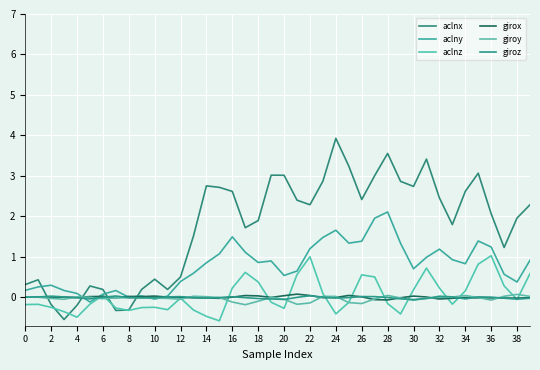

How many times do aclnx and aclny cross each other?

4